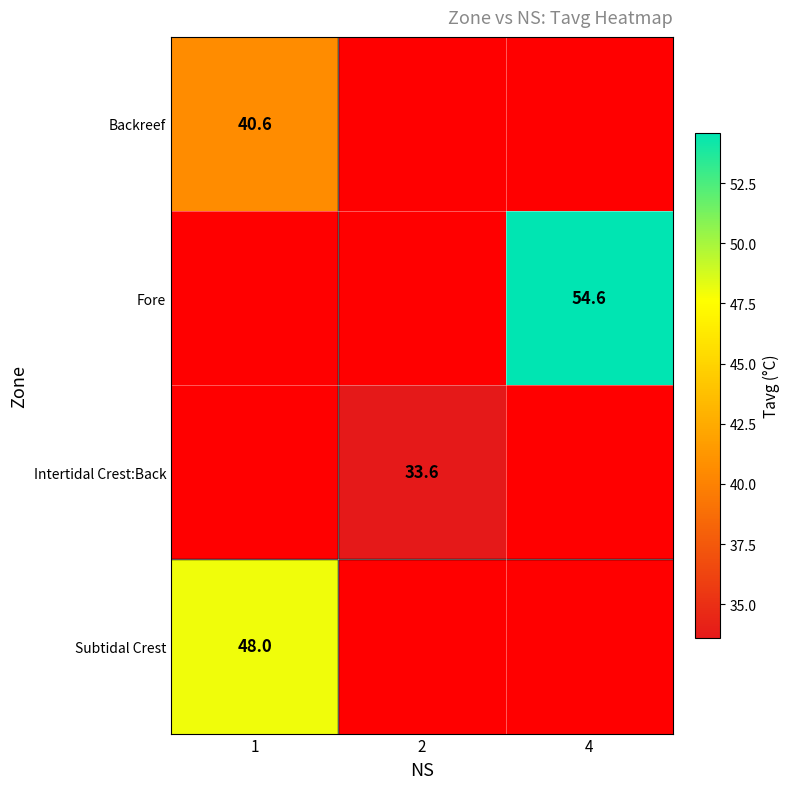

At how many categories does at least one series exceed 47?

2